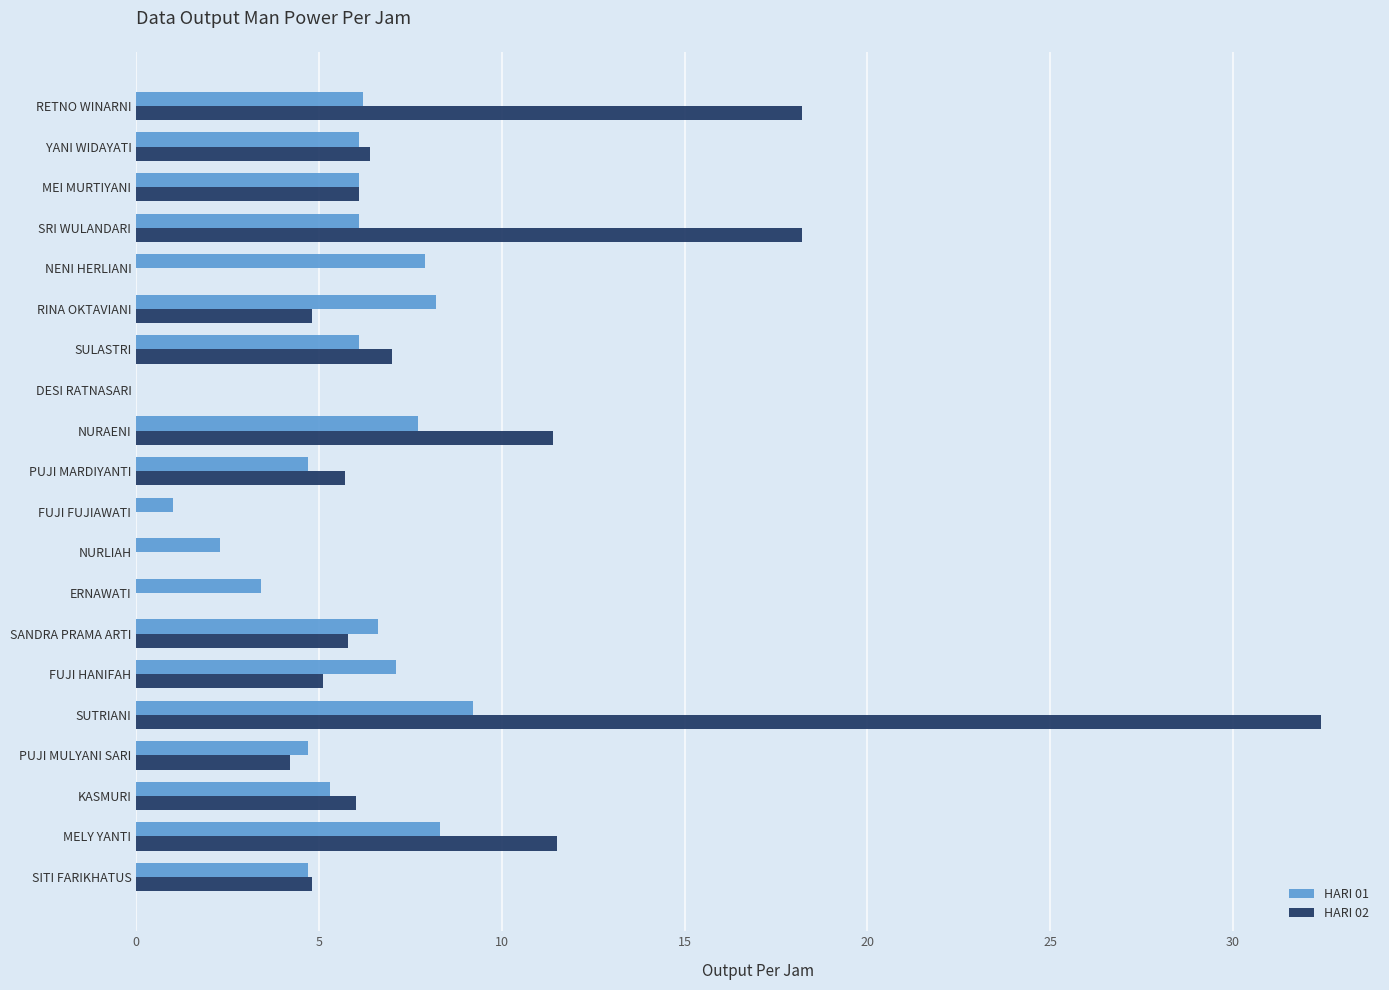

What is the sum of all HARI 01 values?

111.7